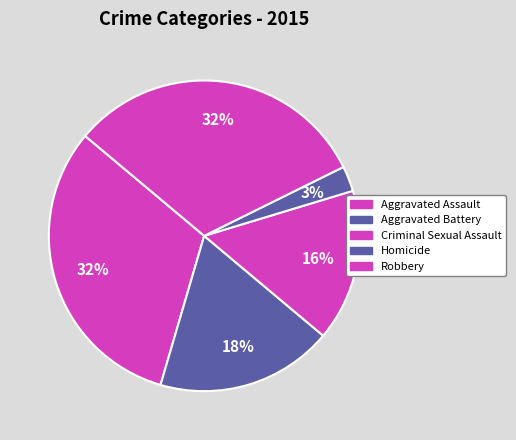

What is the total percentage of Homicide and Robbery?

34.2%